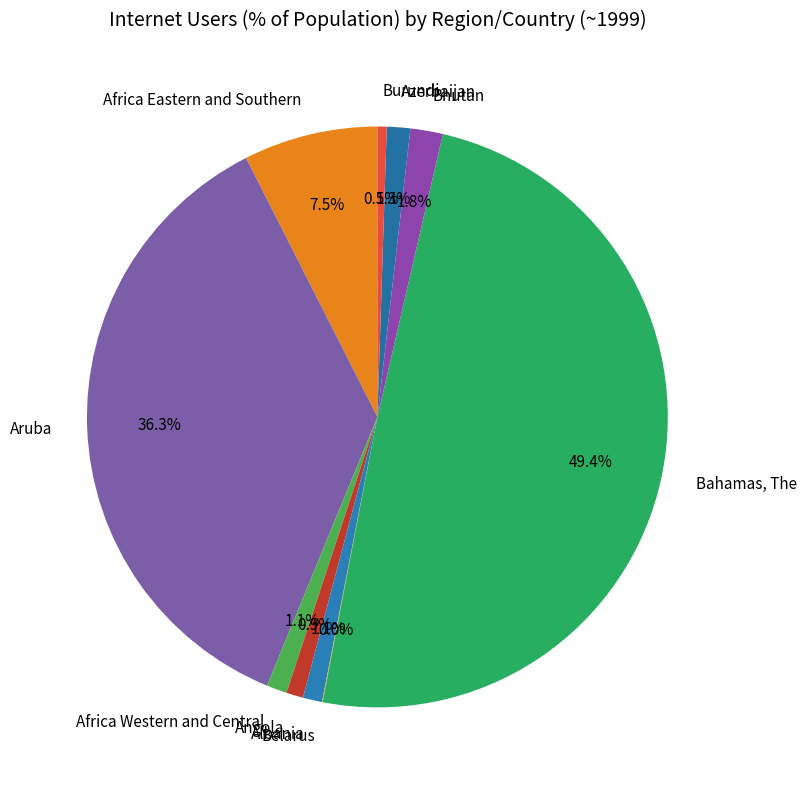

Which category has the biggest portion of the pie?

Bahamas, The